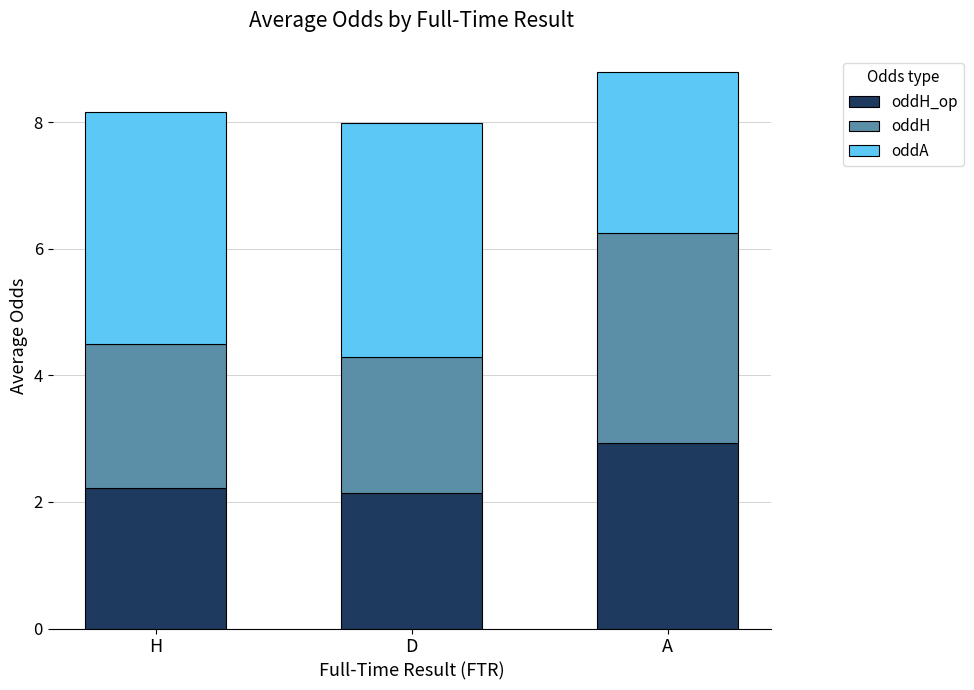

At which category is the sum across all series the highest?

A